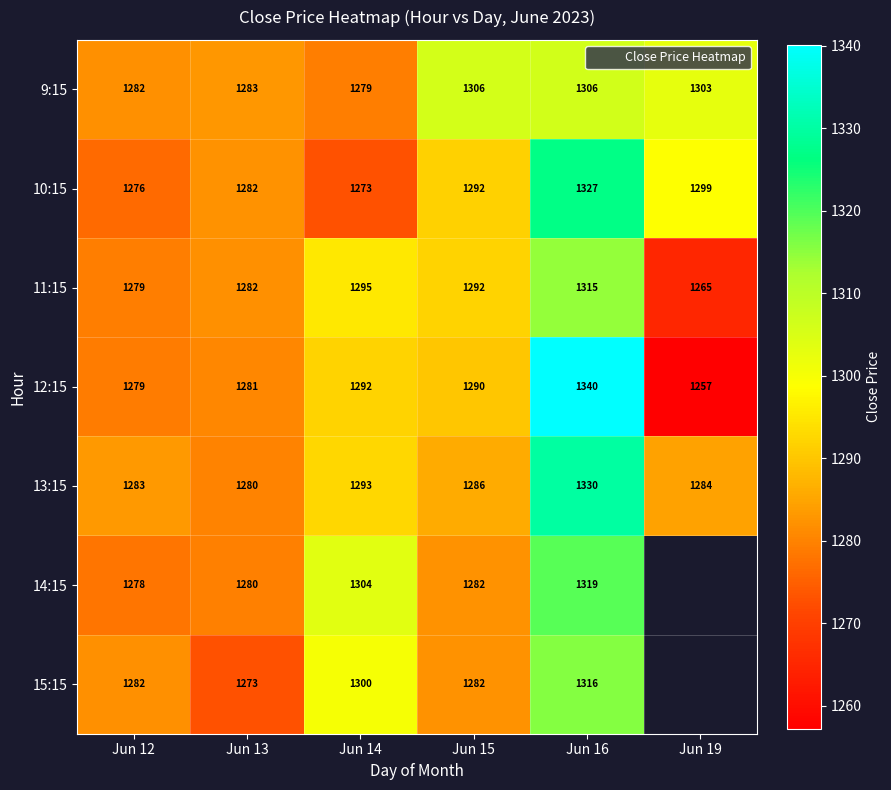

Which series has the largest total across all categories?

9:15